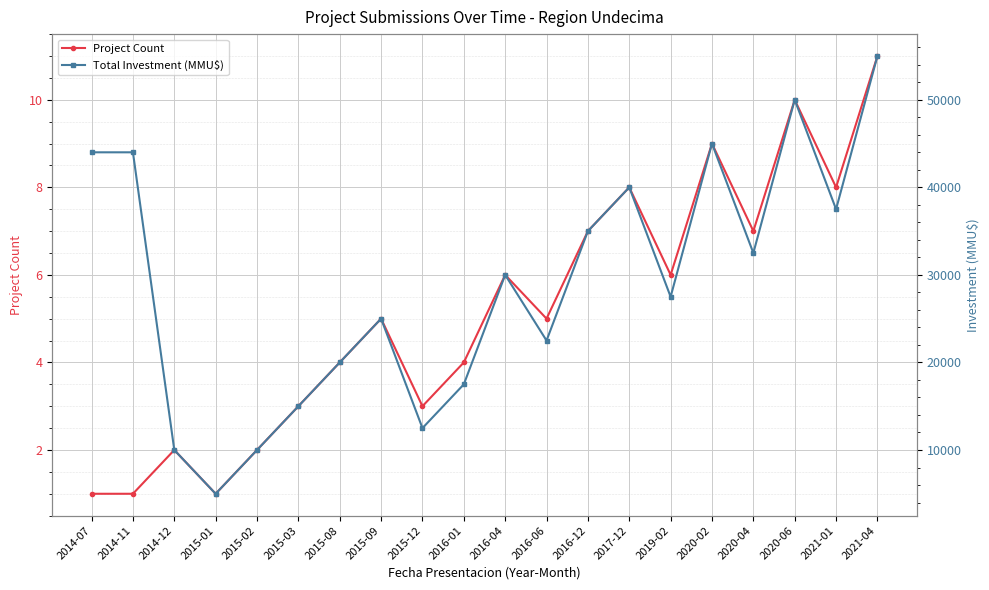

Is it true that Project Count equals 5 at 2016-06?

True